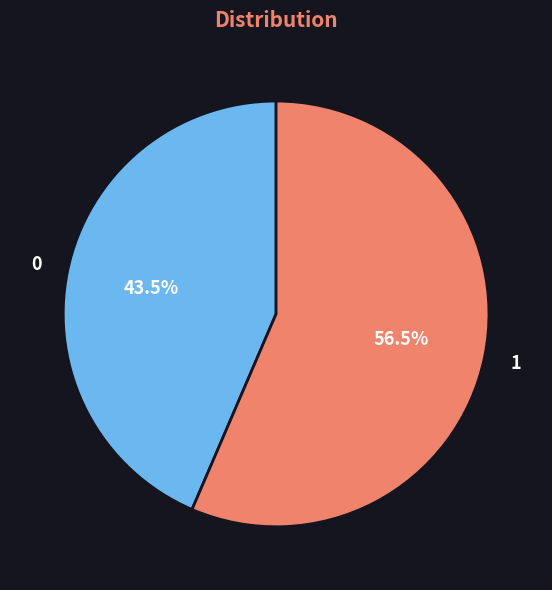

Is there any slice that represents more than half of the pie?

Yes